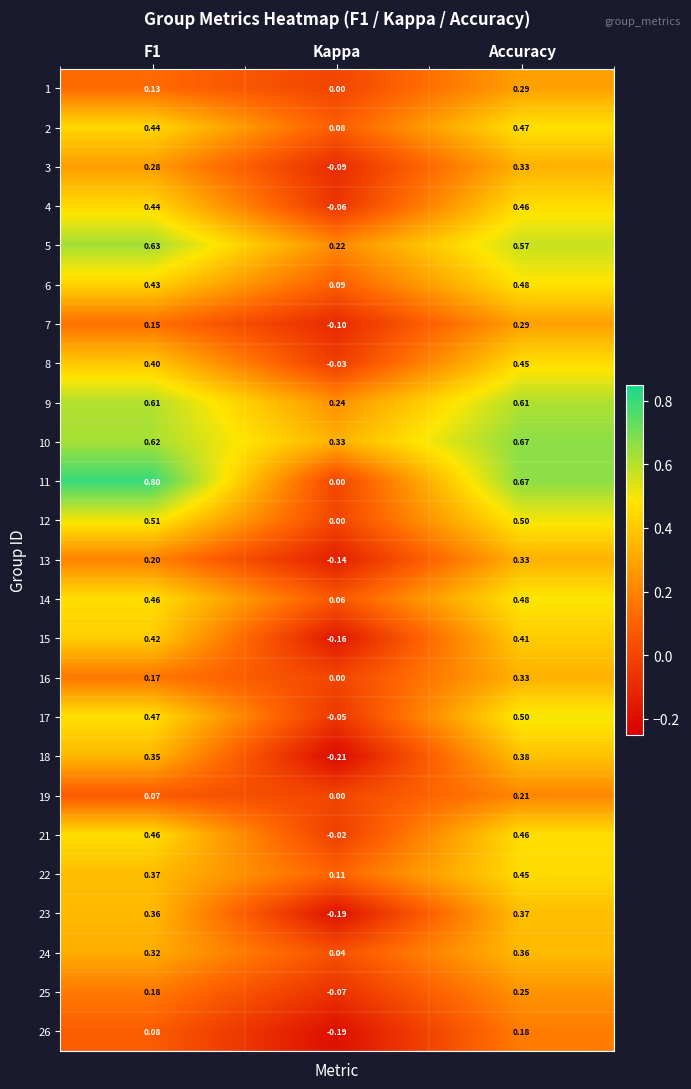

At which category does the chart reach its minimum across all series?

Kappa